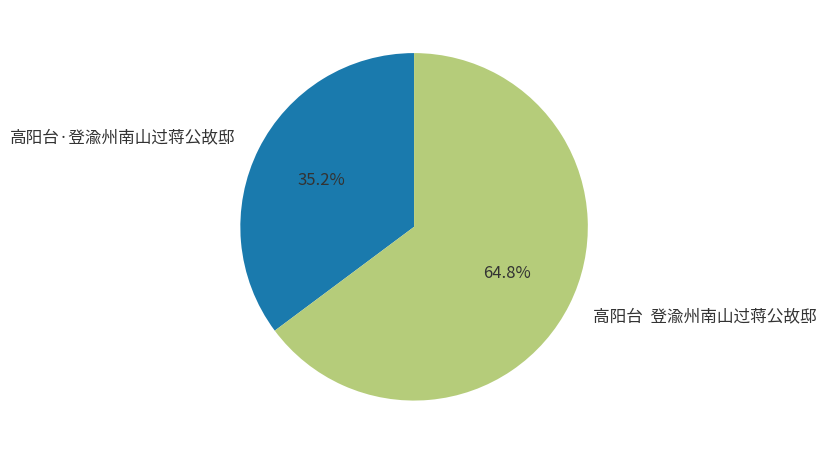

Which category has the biggest portion of the pie?

高阳台 登渝州南山过蒋公故邸